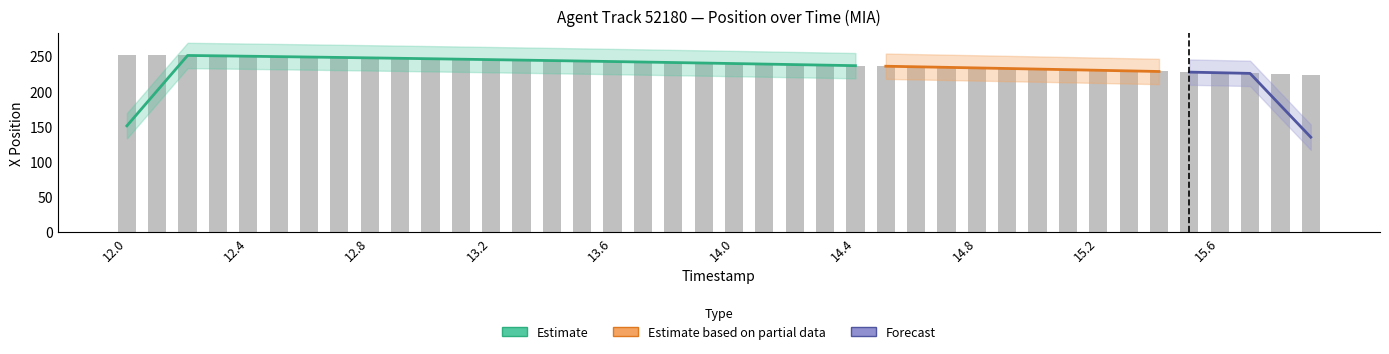

At which category does the chart reach its minimum across all series?

15.9